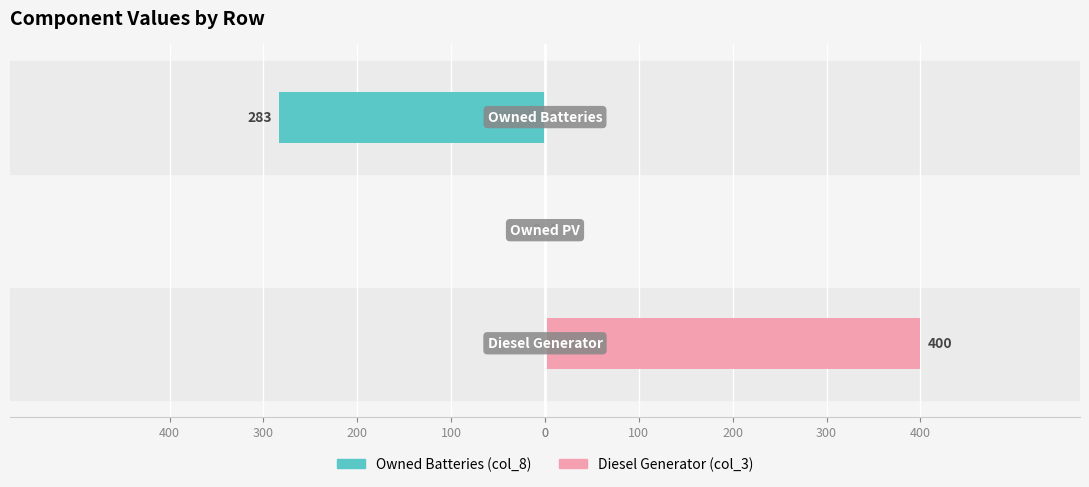

List the series in order of their overall mean, lowest first.

Owned Batteries (col_8), Diesel Generator (col_3)